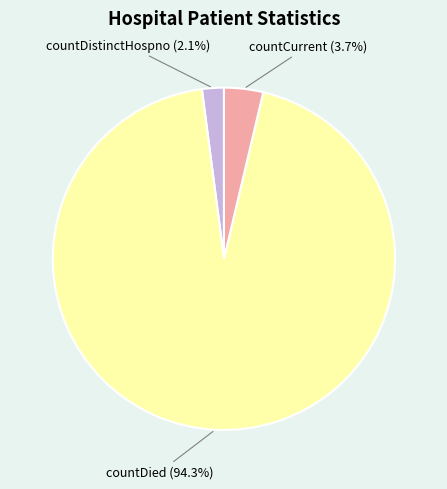

Rank the categories by value from highest to lowest.

countDied, countCurrent, countDistinctHospno